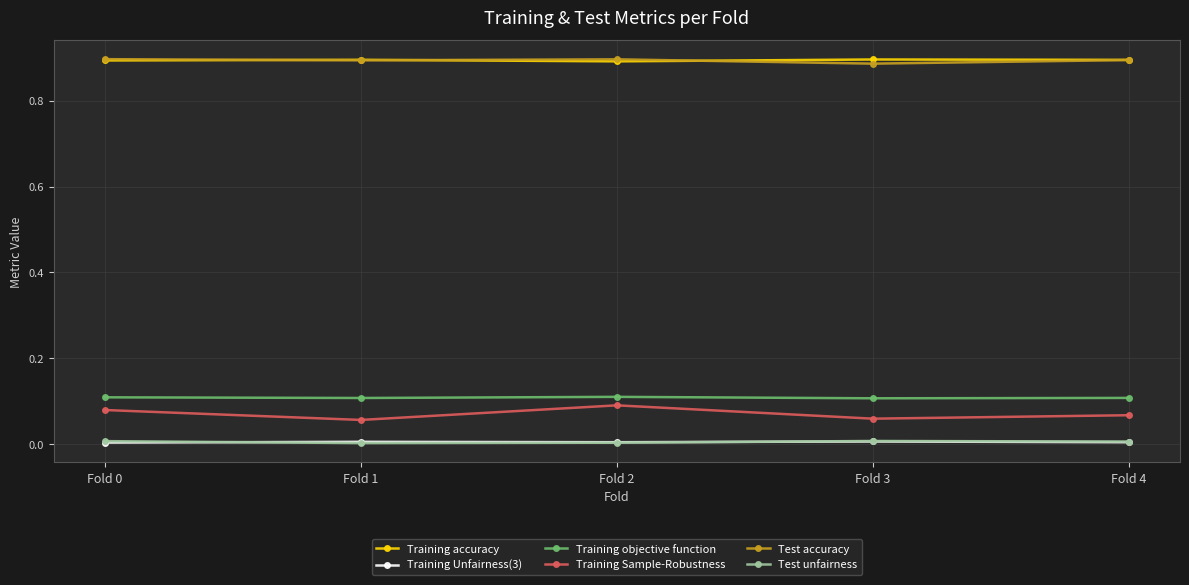

Where is the first local minimum for Training Sample-Robustness?

Fold 1